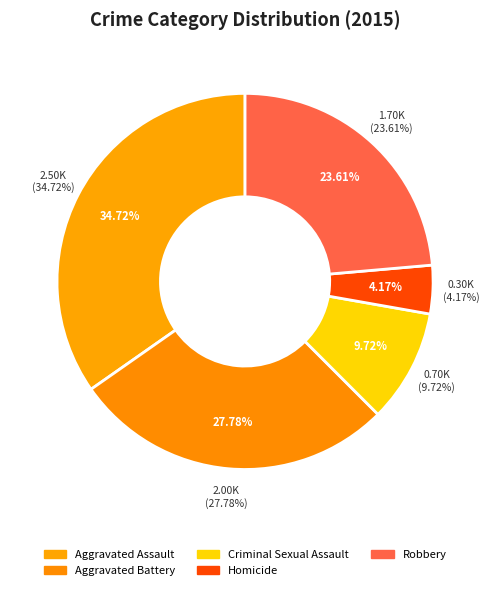

To the nearest percent, what is the combined percentage of Aggravated Battery and Criminal Sexual Assault?

38%